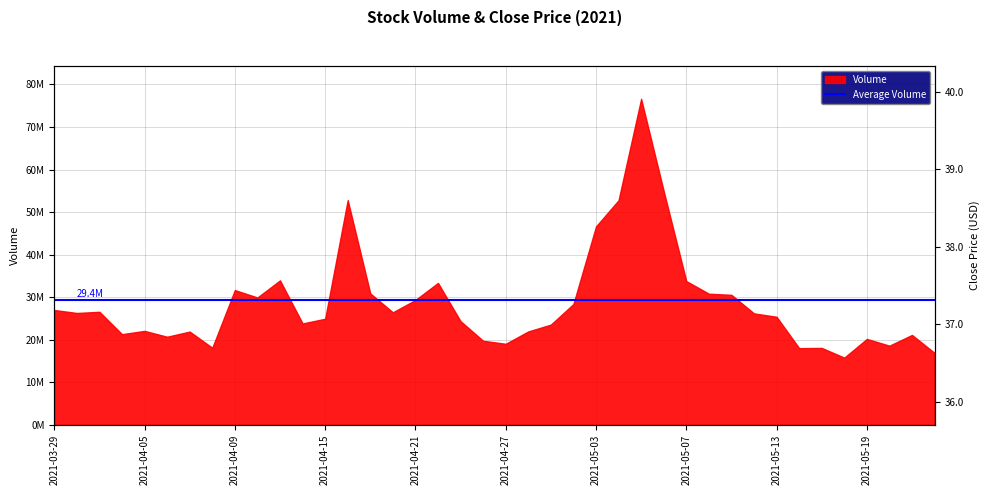

At which category does the data reach its first local valley?

2021-03-30